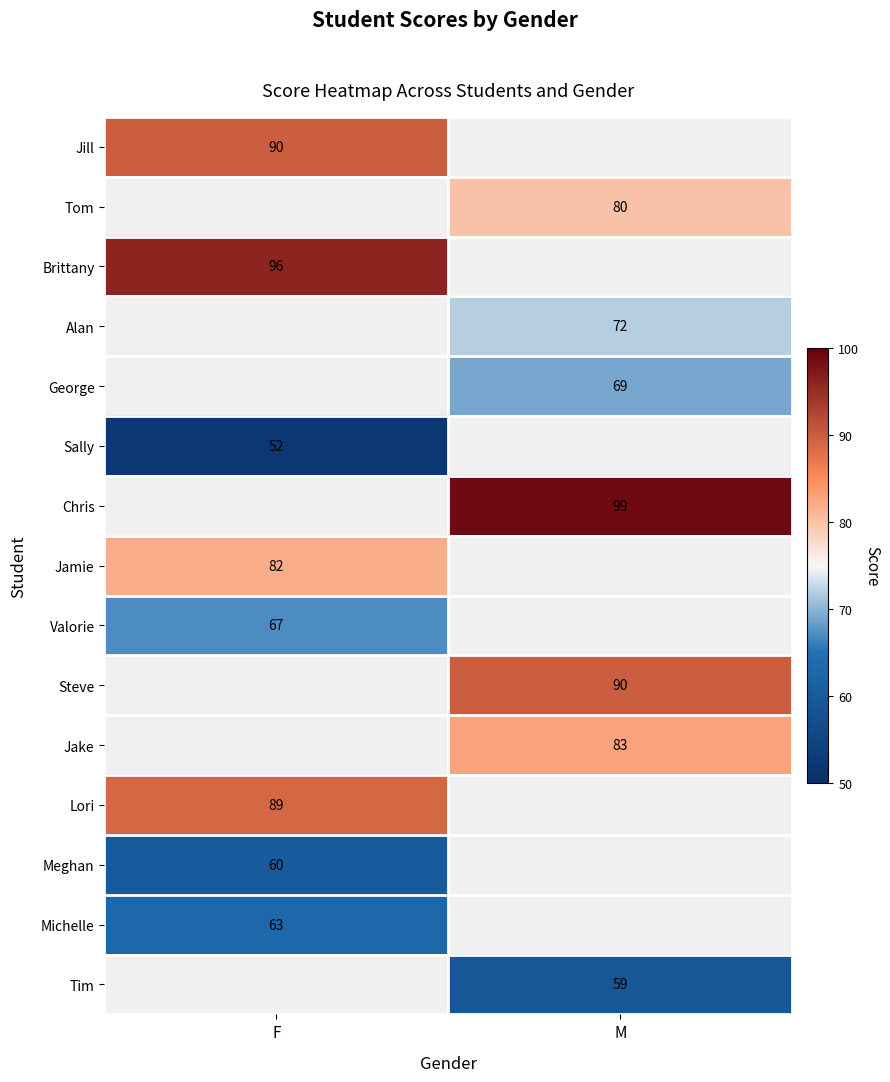

Is it true that Chris equals 59.2 at M?

False